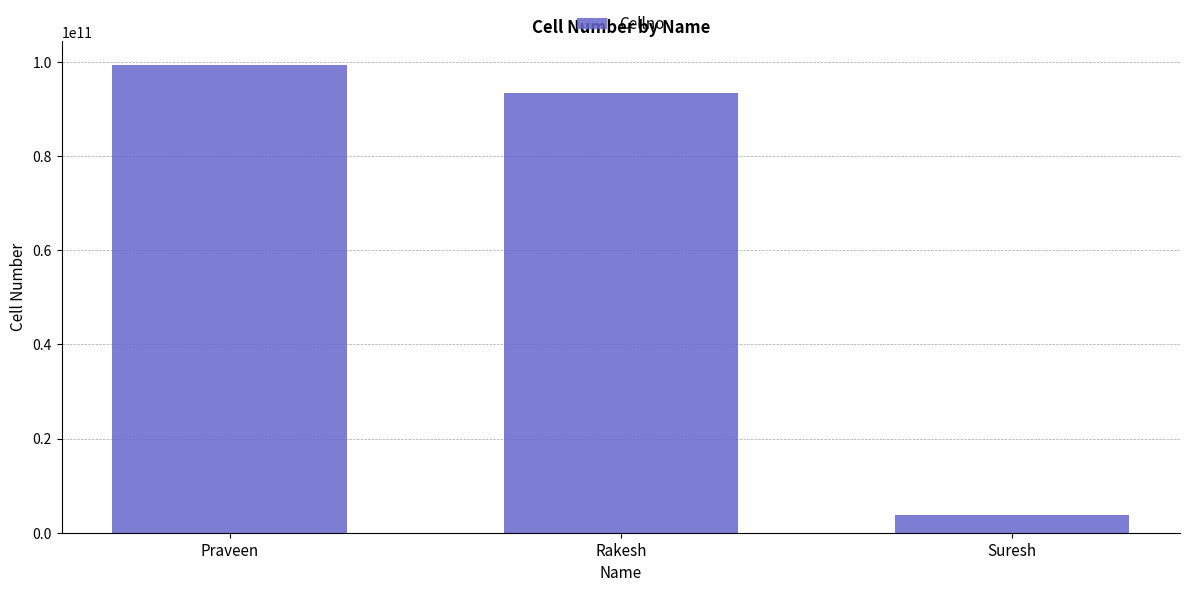

What is the change in value from Praveen to Rakesh?

-5995157346